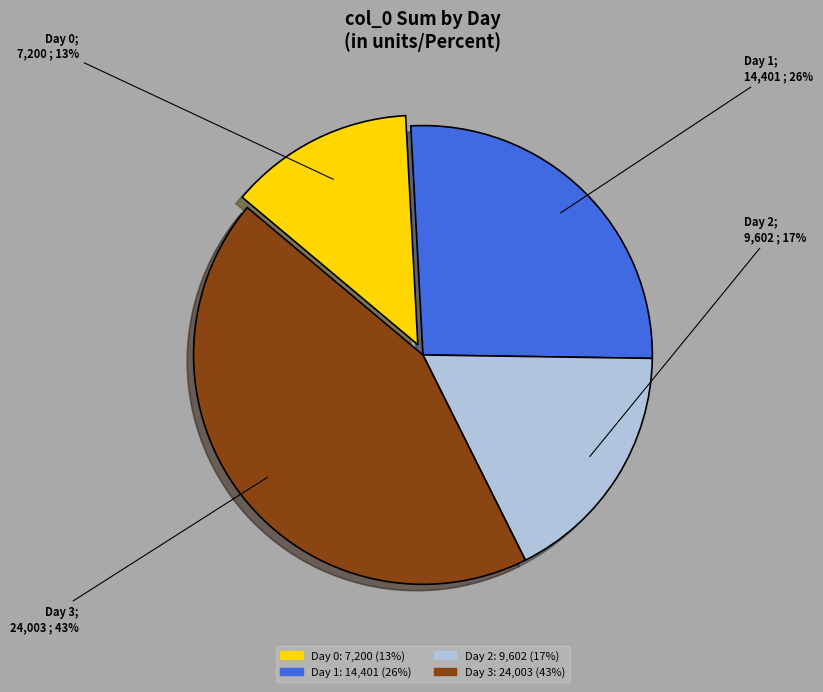

Is the sum of Day 0 and Day 2 greater than half?

No